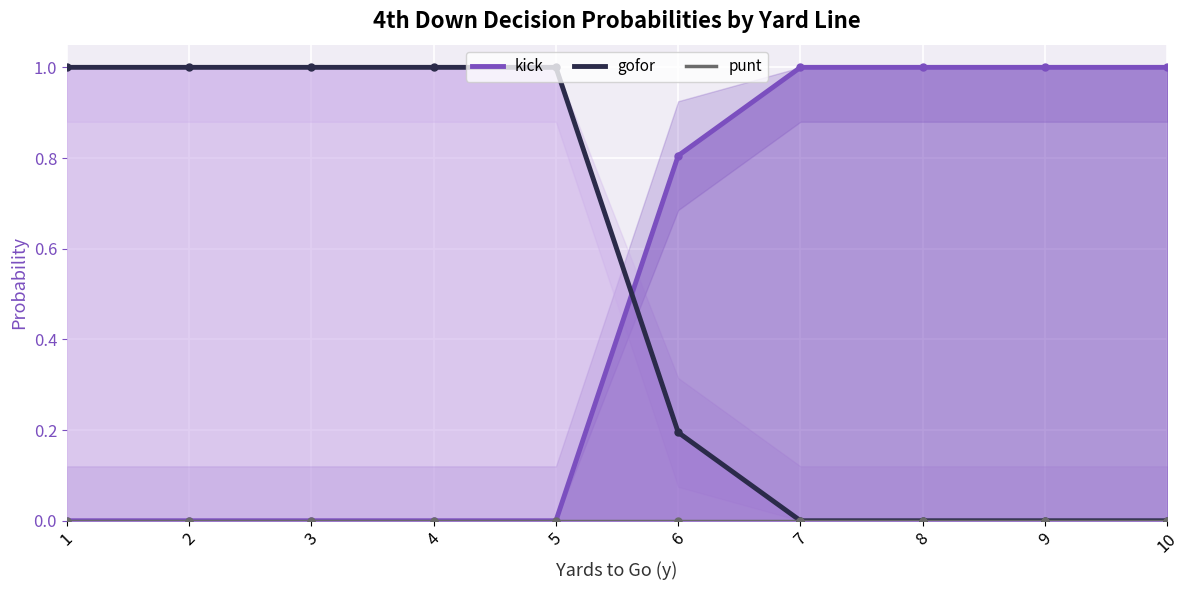

What is the difference between the kick (line) values at 8 and 2?

1.0